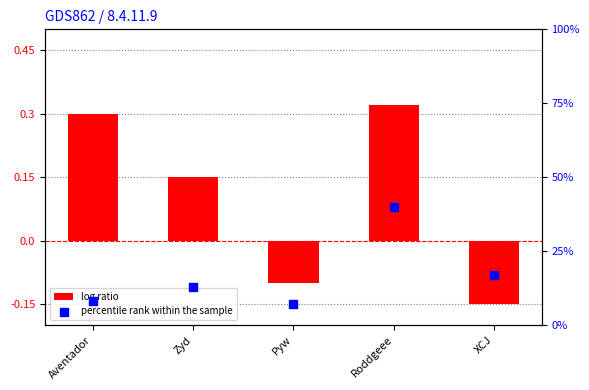

Which series has the largest Y range (max minus min)?

percentile rank within the sample